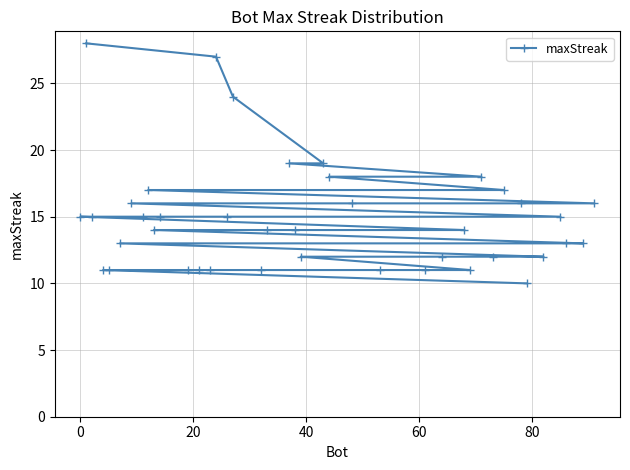

What is the average value?

15